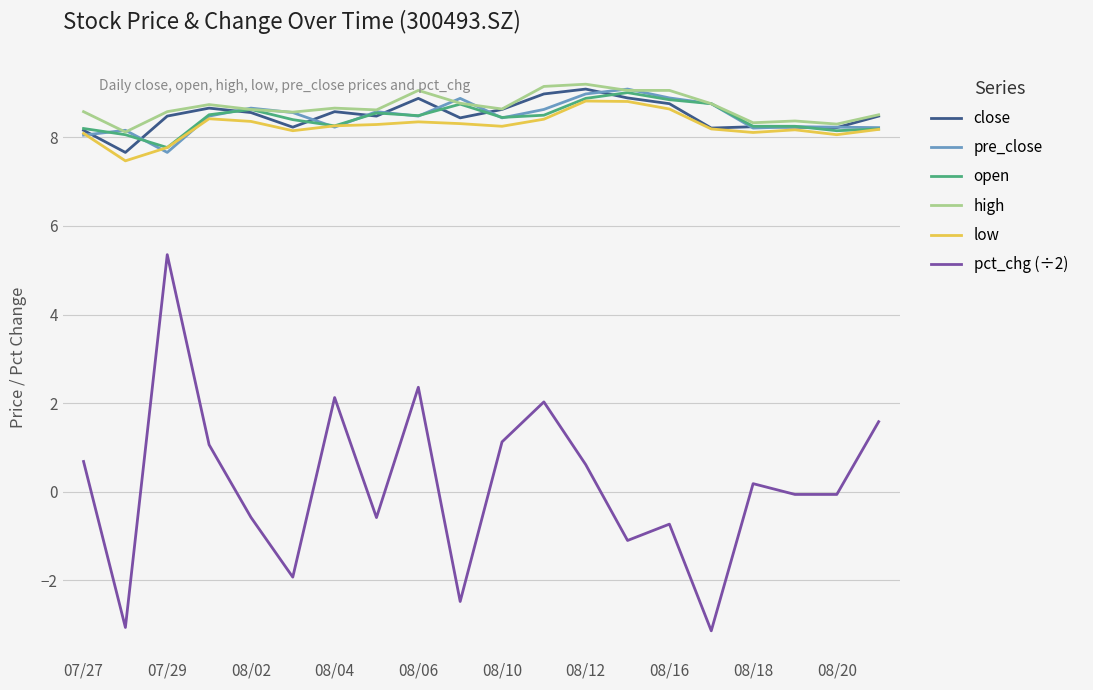

True or false: pct_chg (÷2) and close intersect in this chart.

False